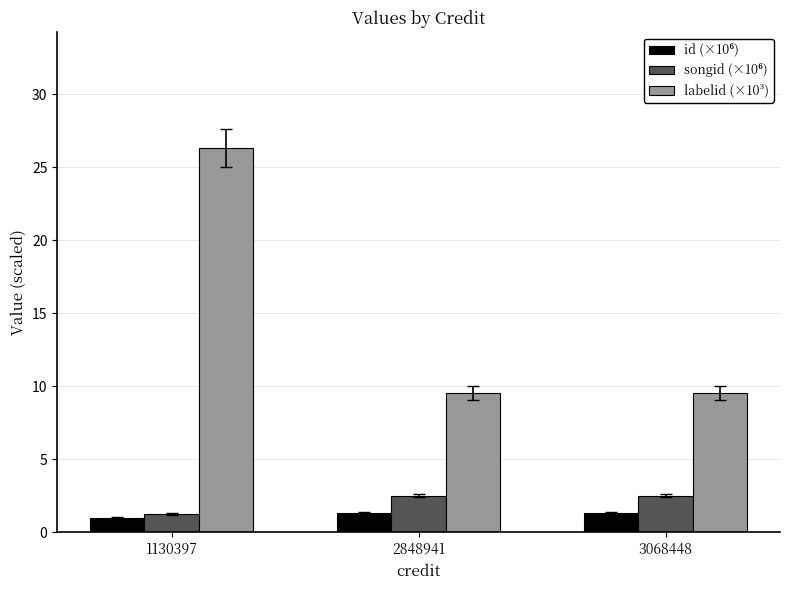

What is the smallest value displayed?

1.0